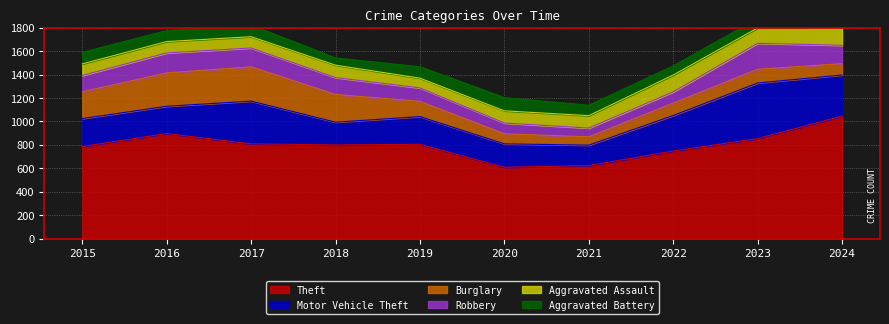

Between 2019 and 2022, which series saw the biggest shift?

Motor Vehicle Theft